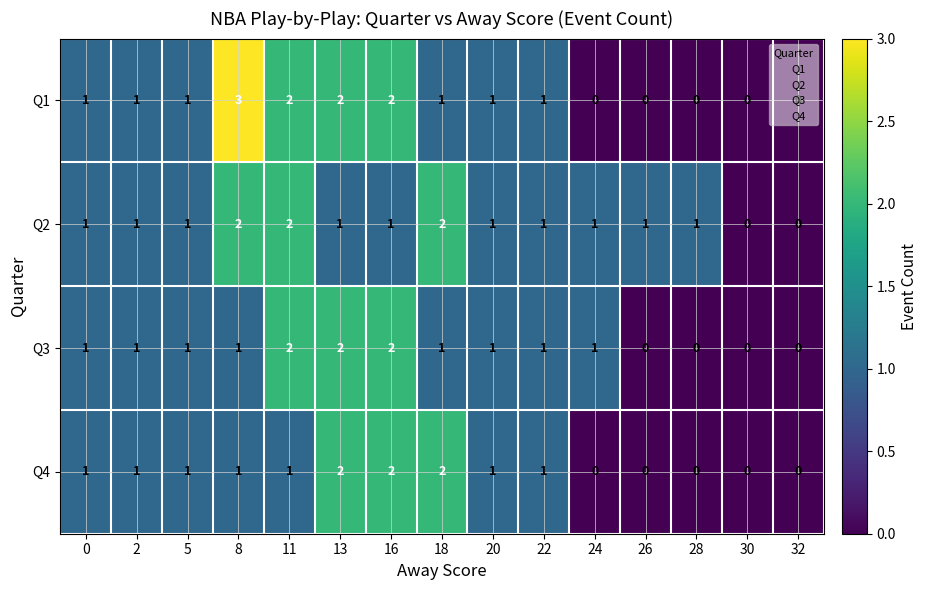

How many categories are shown in the chart?

15